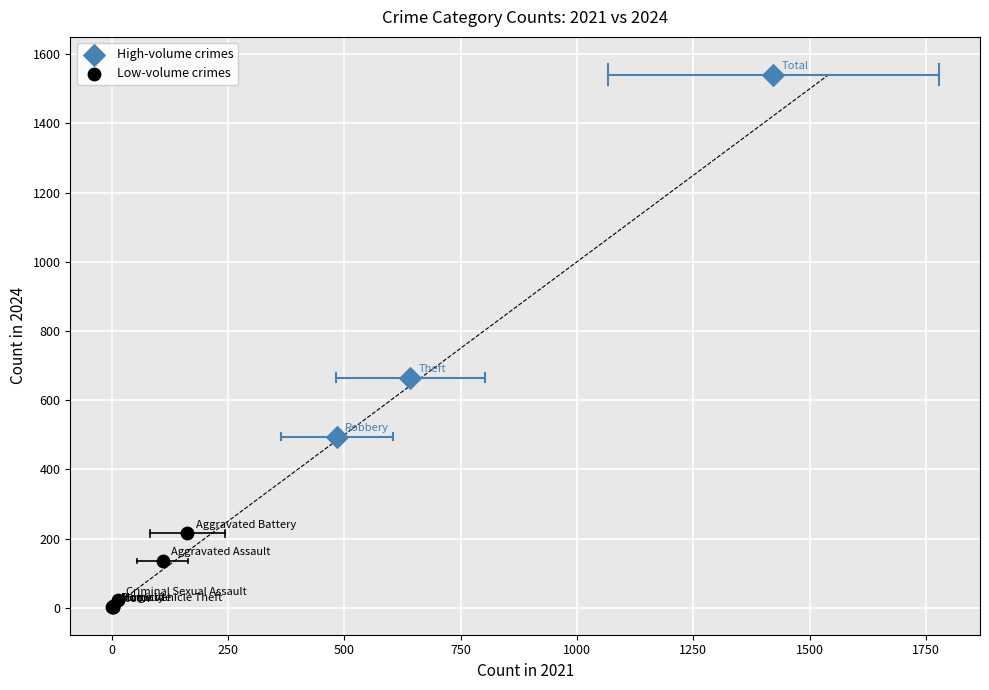

Which series reaches the minimum Y coordinate?

Low-volume crimes